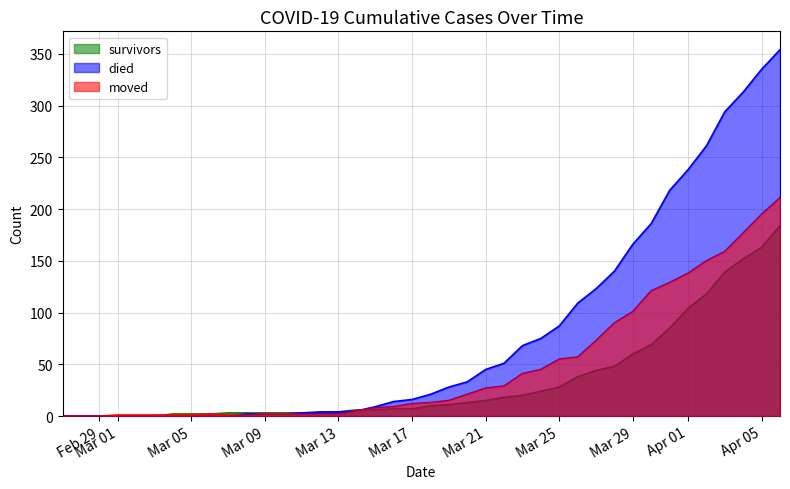

How many intersections are there between moved and survivors?

2